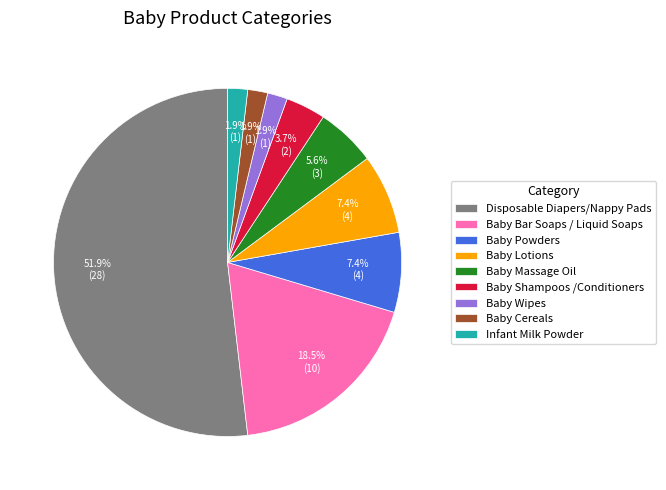

Does Baby Cereals represent more than half of the total?

No